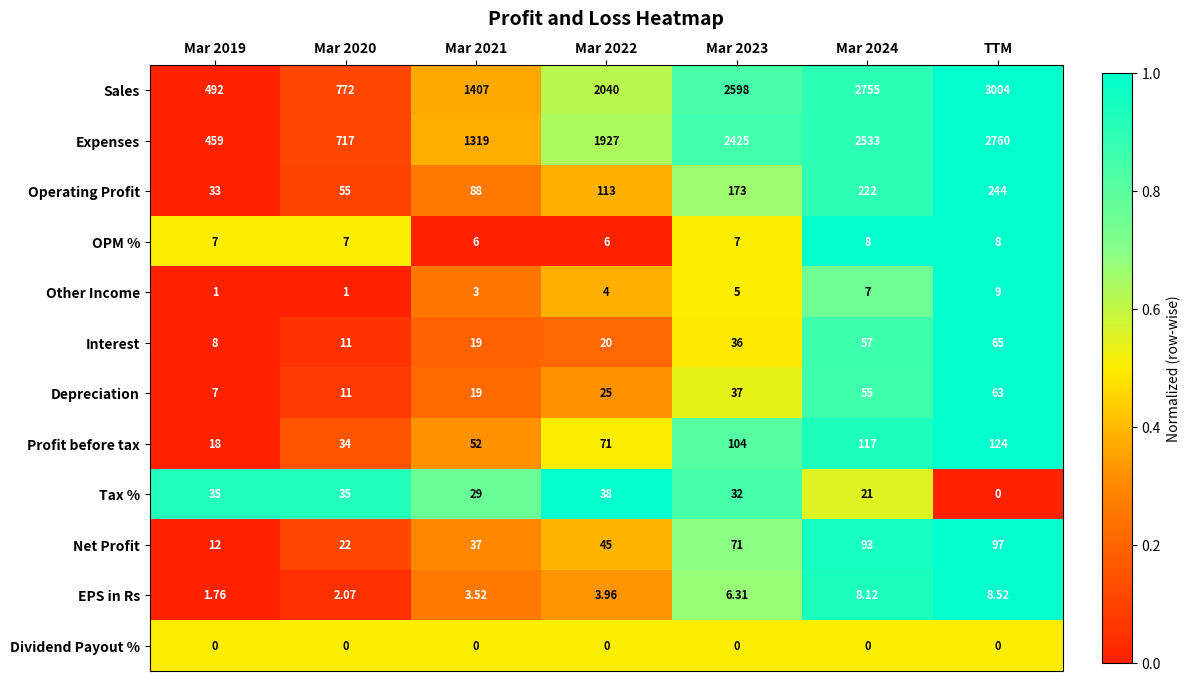

Which series has the widest spread of values?

Sales